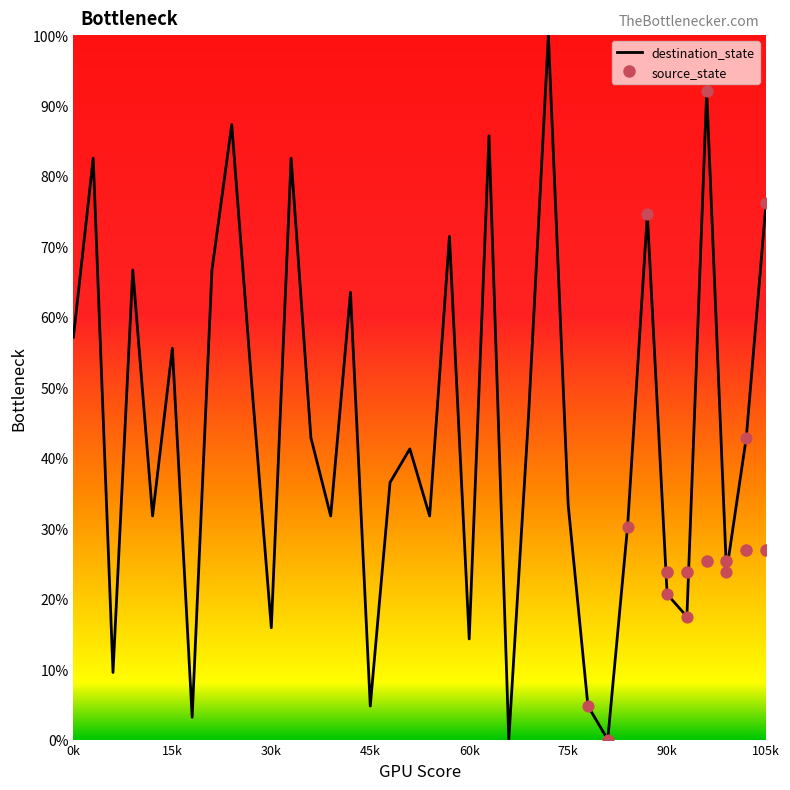

What is the highest value of the destination_state series?

100.0